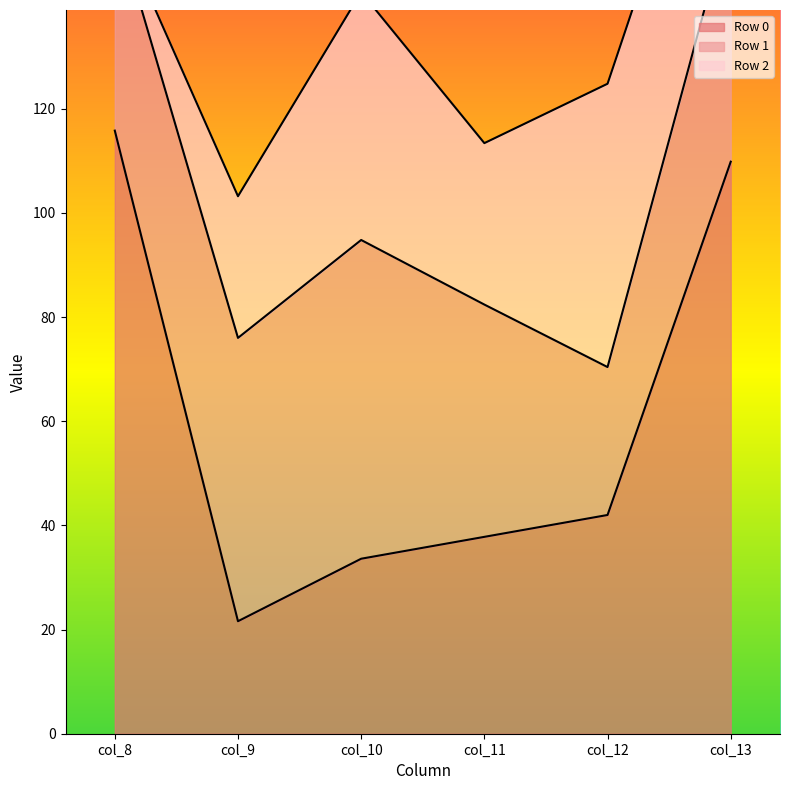

How many times do Row 1 and Row 0 cross each other?

2